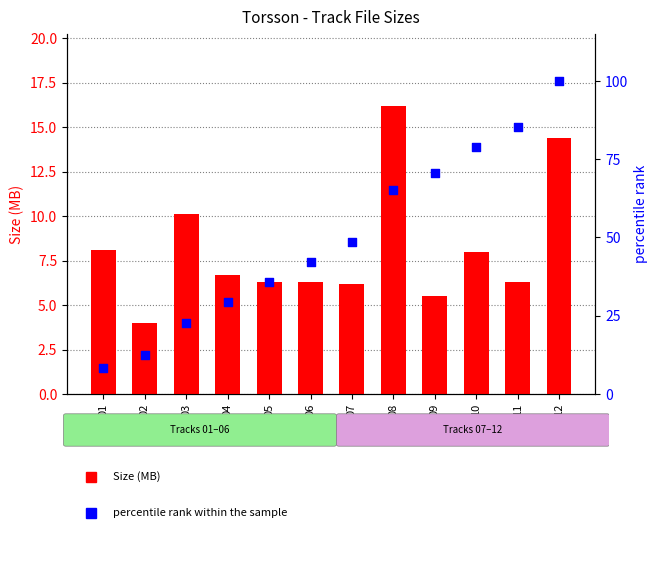

What are all the series names shown in the legend?

Size (MB), percentile rank within the sample